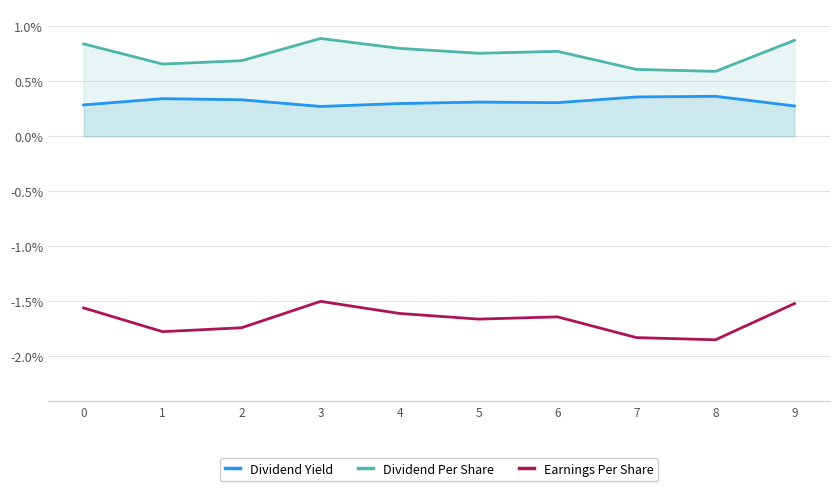

Count the number of data series in this chart.

3